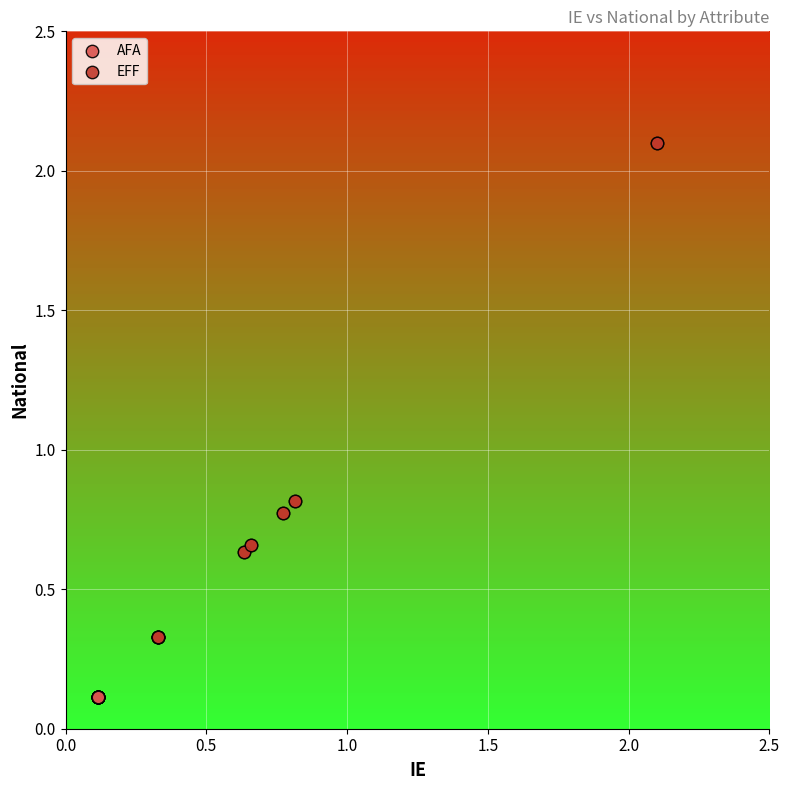

Which series contains the highest Y value?

EFF